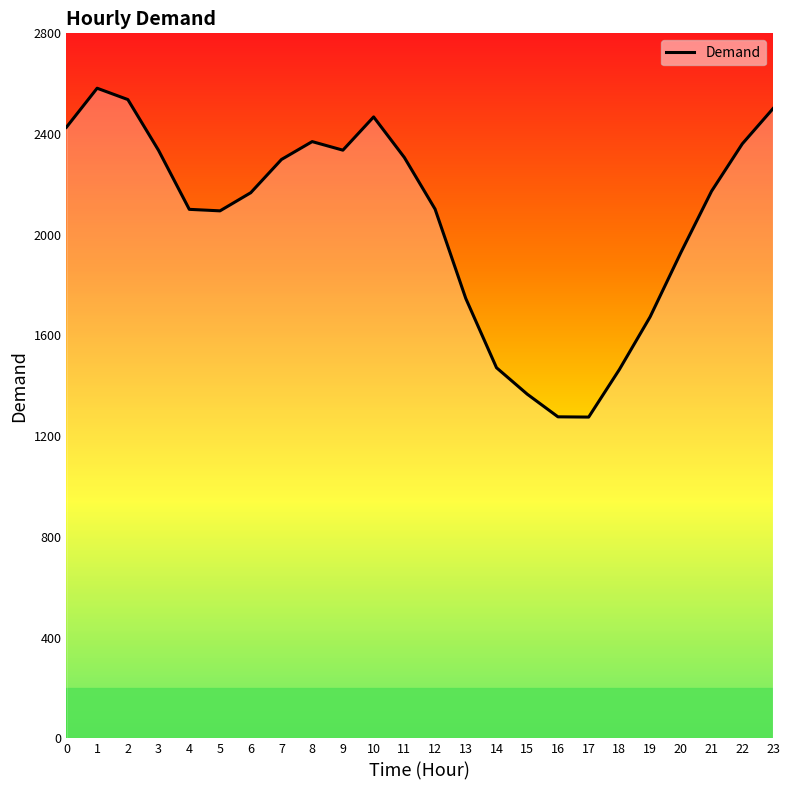

What is the ratio of the value at 14 to the value at 18?

1.0